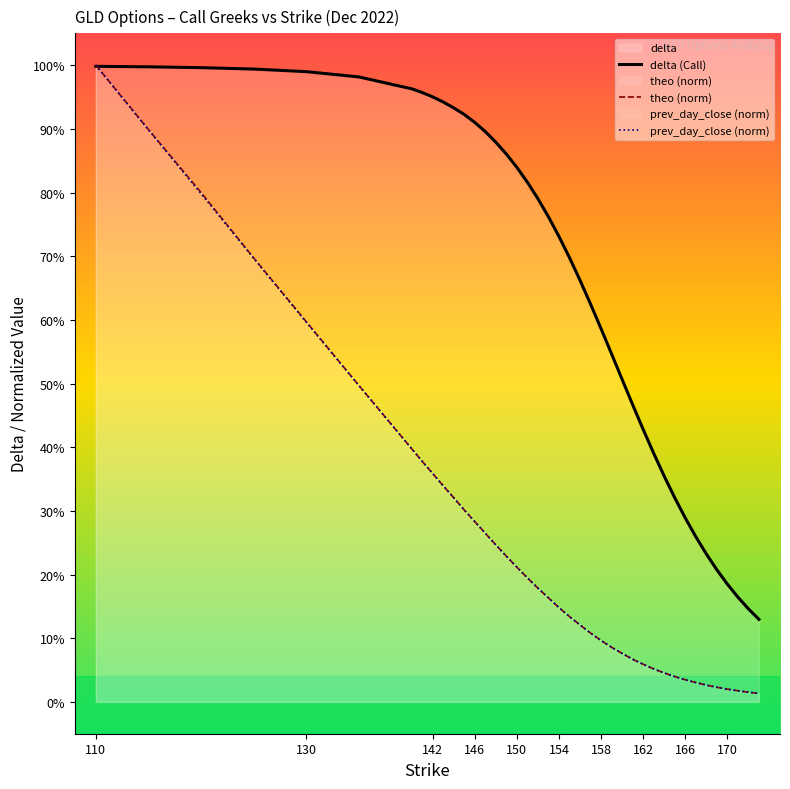

How many lines are shown in the chart?

3